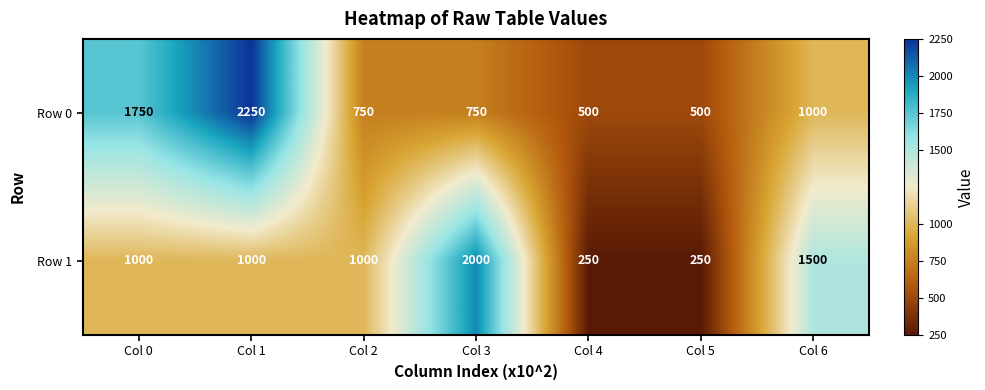

At which category is the sum across all series the highest?

Col 1